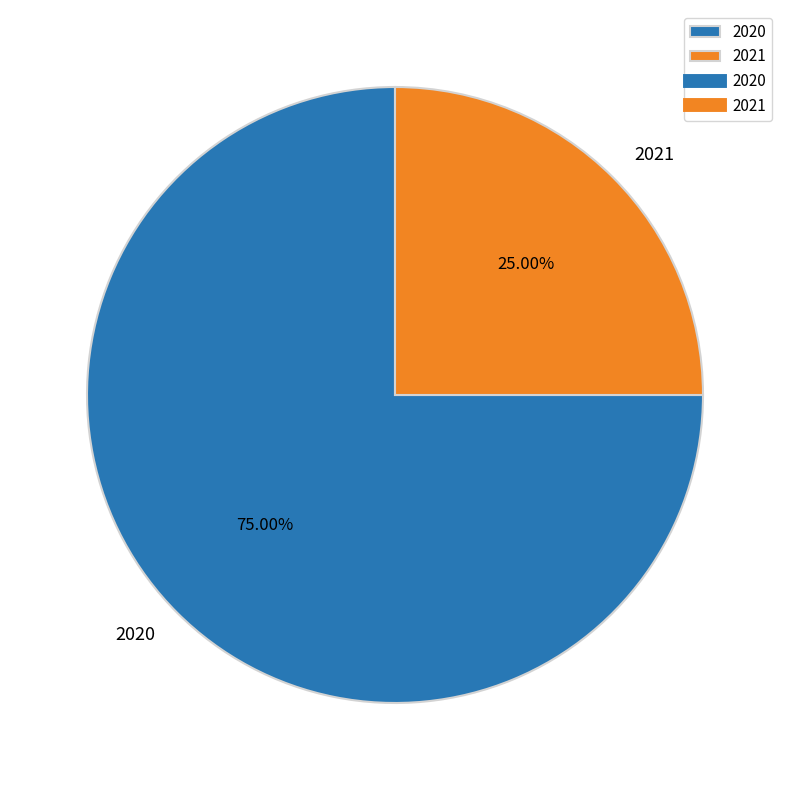

Does 2020 represent more than half of the total?

Yes